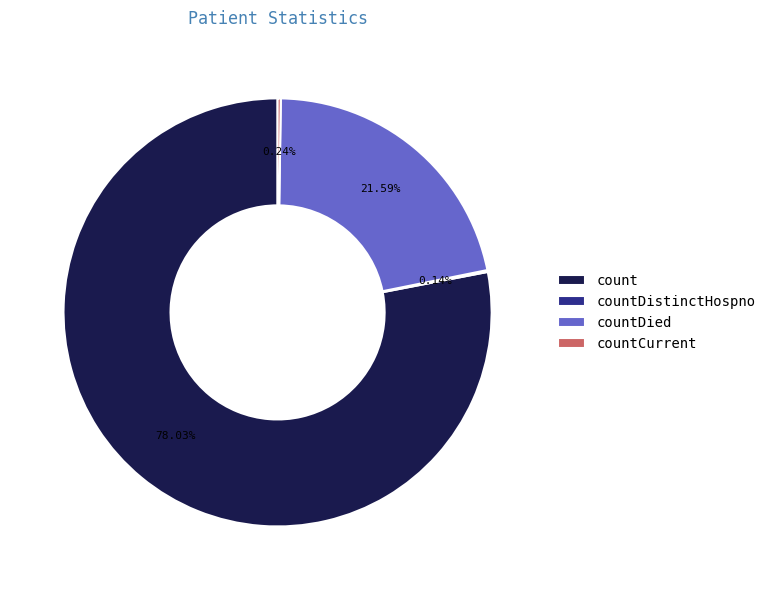

True or false: countDied accounts for 32% of the total.

False